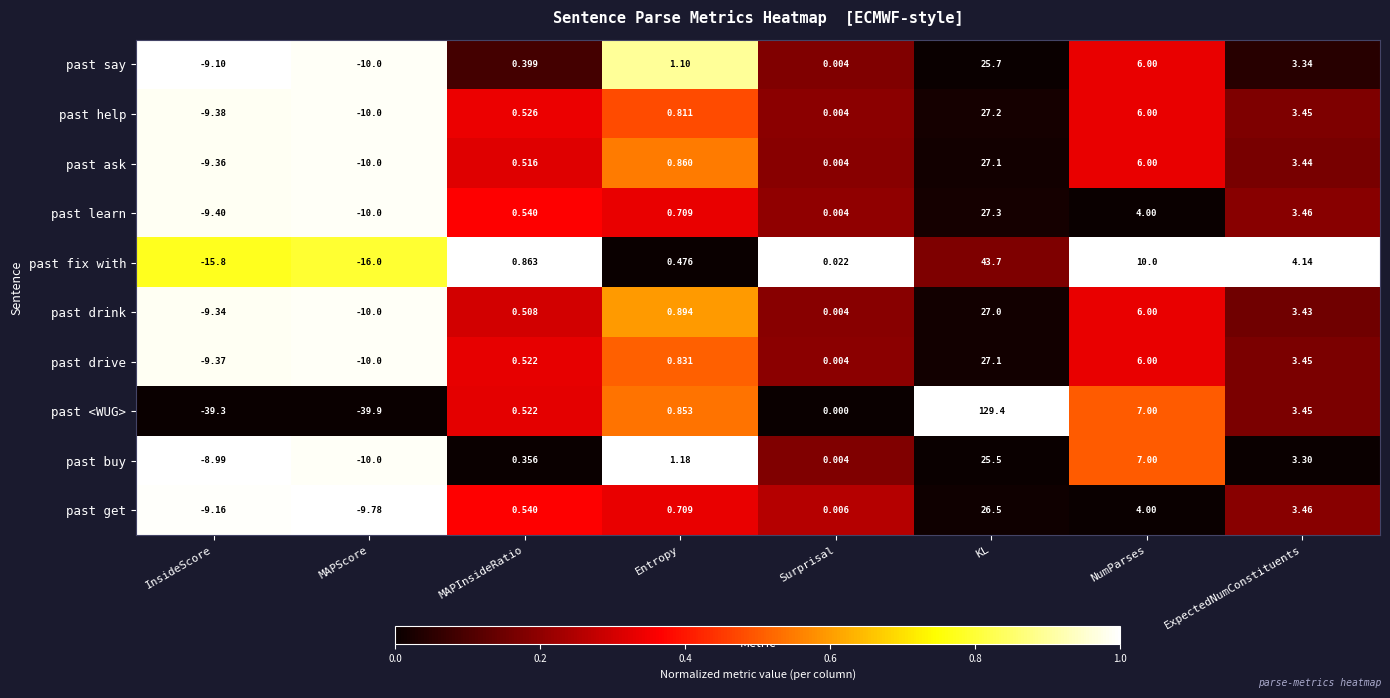

Where does the past drive series first go above 0?

MAPInsideRatio